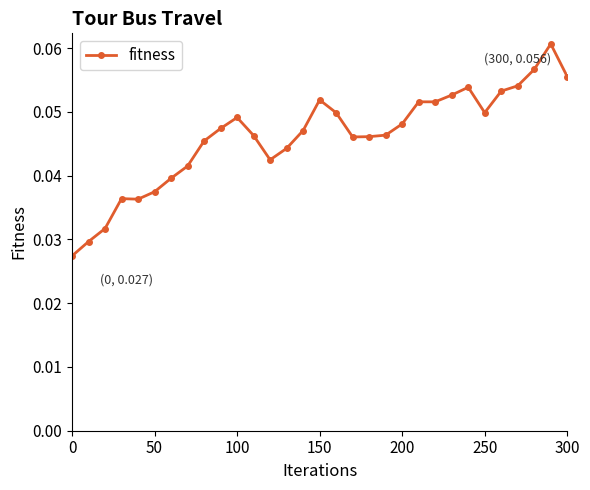

How many values are between 0 and 1?

31